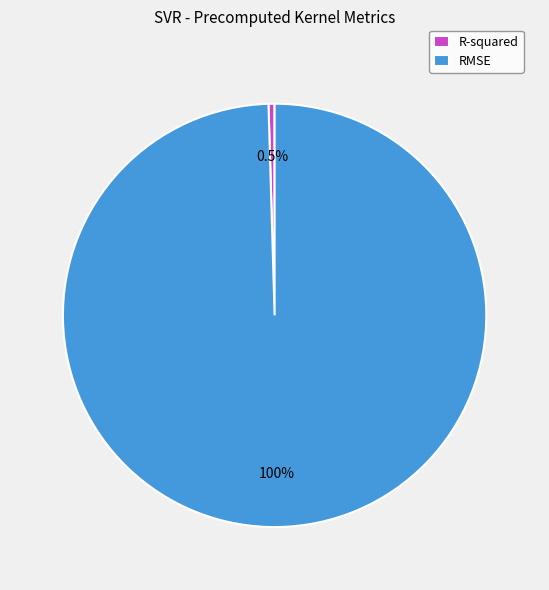

Between RMSE and R-squared, which is larger?

RMSE